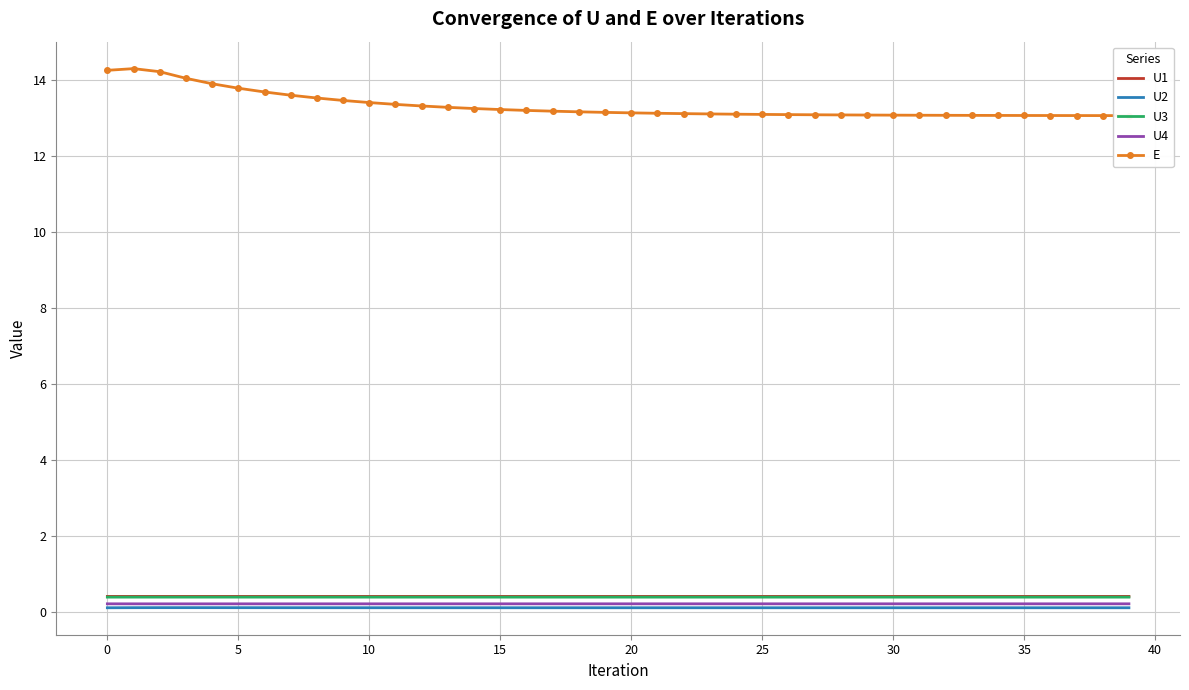

The U4 series shows 0.2 at 15. True or false?

True